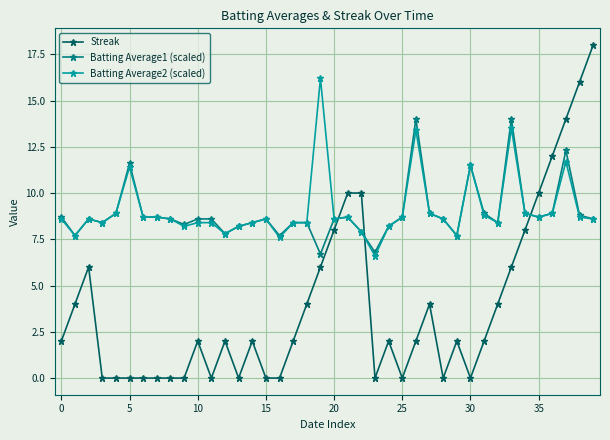

What are all the series names shown in the legend?

Streak, Batting Average1 (scaled), Batting Average2 (scaled)